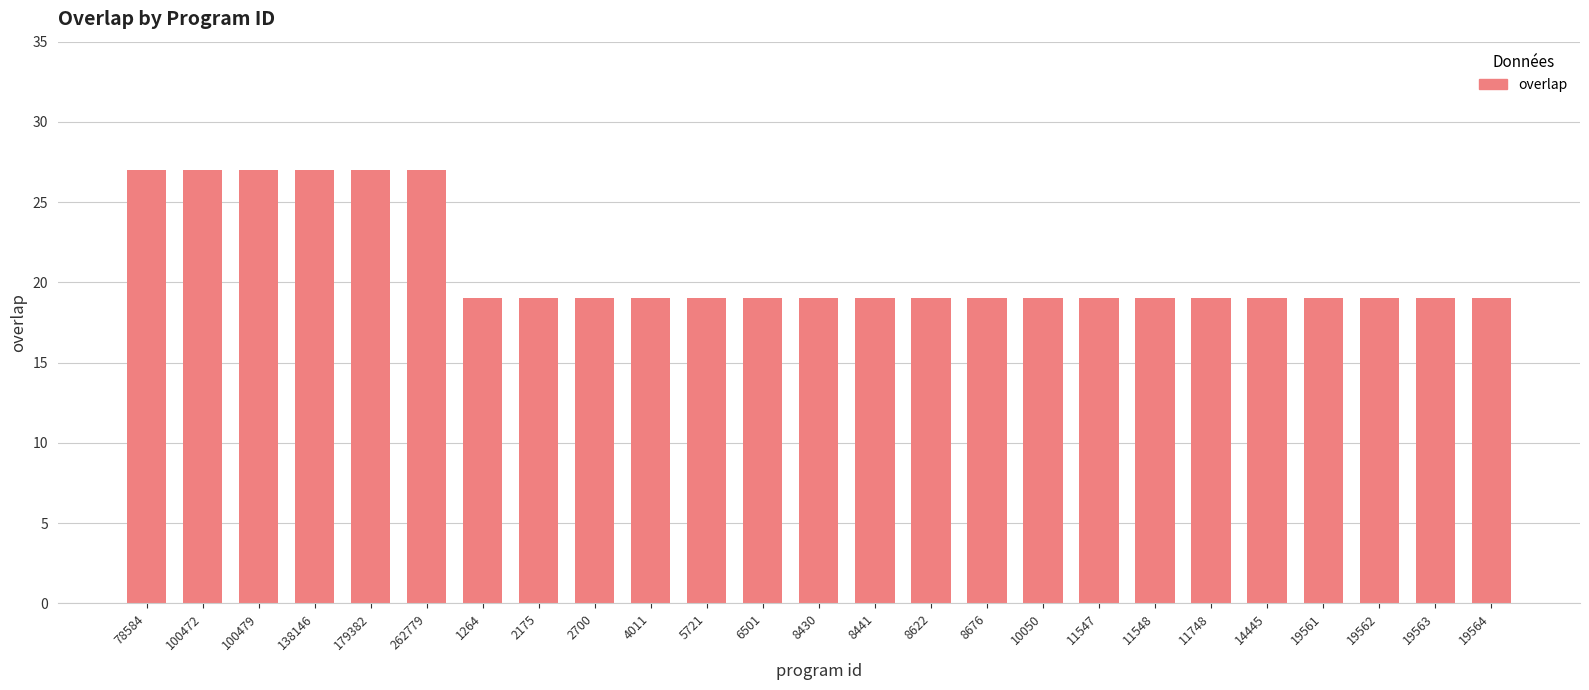

Reading left to right, what are all the values shown in this chart?

78584=27	100472=27	100479=27	138146=27	179382=27	262779=27	1264=19	2175=19	2700=19	4011=19	5721=19	6501=19	8430=19	8441=19	8622=19	8676=19	10050=19	11547=19	11548=19	11748=19	14445=19	19561=19	19562=19	19563=19	19564=19